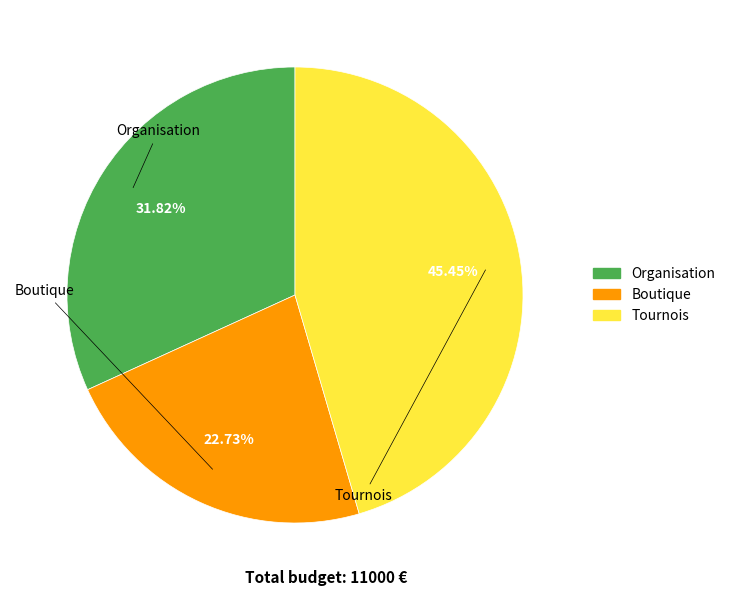

What is the change in value from Organisation to Boutique?

-1000